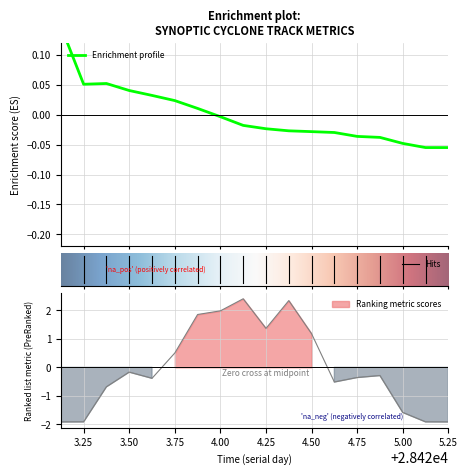

At which label is lat closest to 0?

4.00